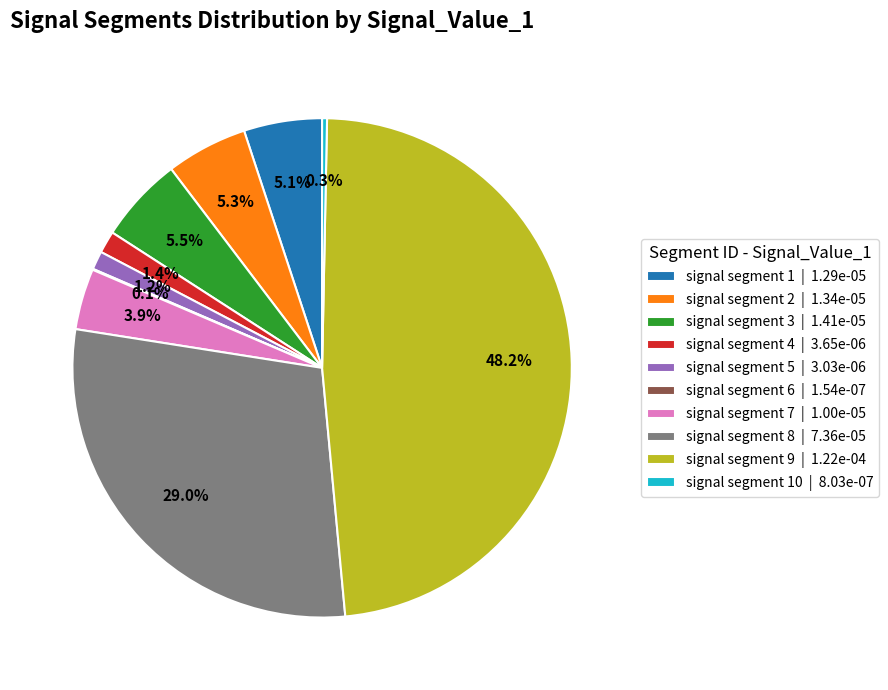

Does any single category account for the majority?

No